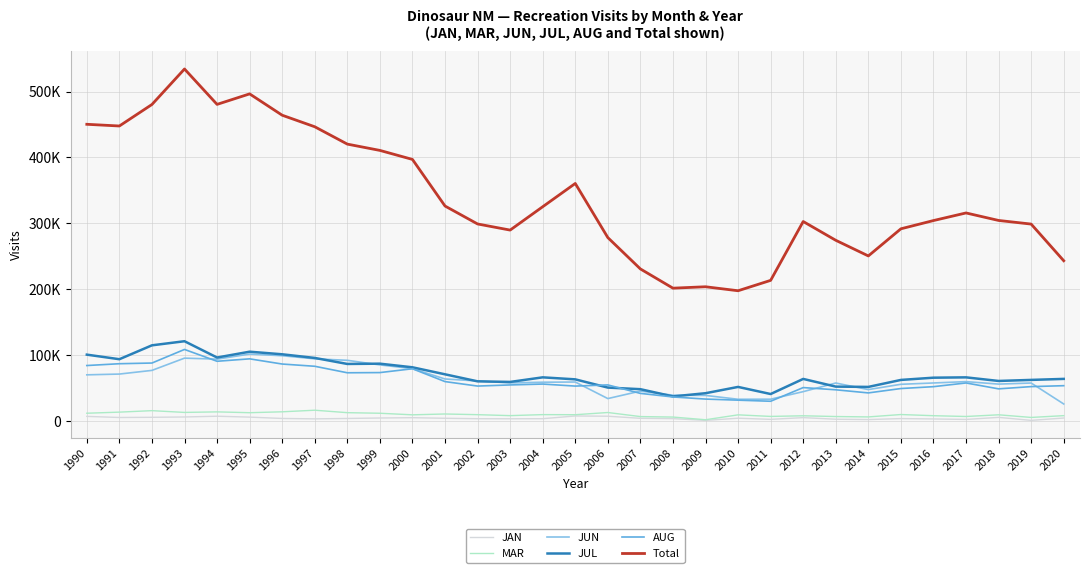

At which category does JAN reach its first local peak?

1994